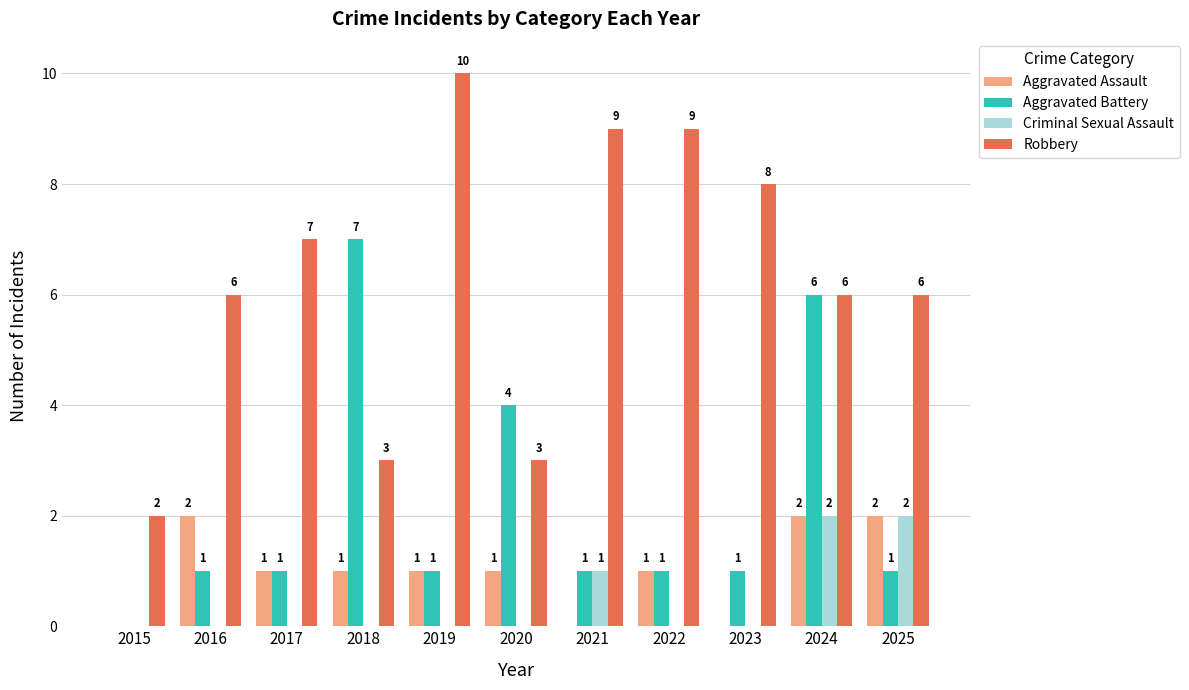

What is the difference between the Aggravated Assault values at 2023 and 2025?

2